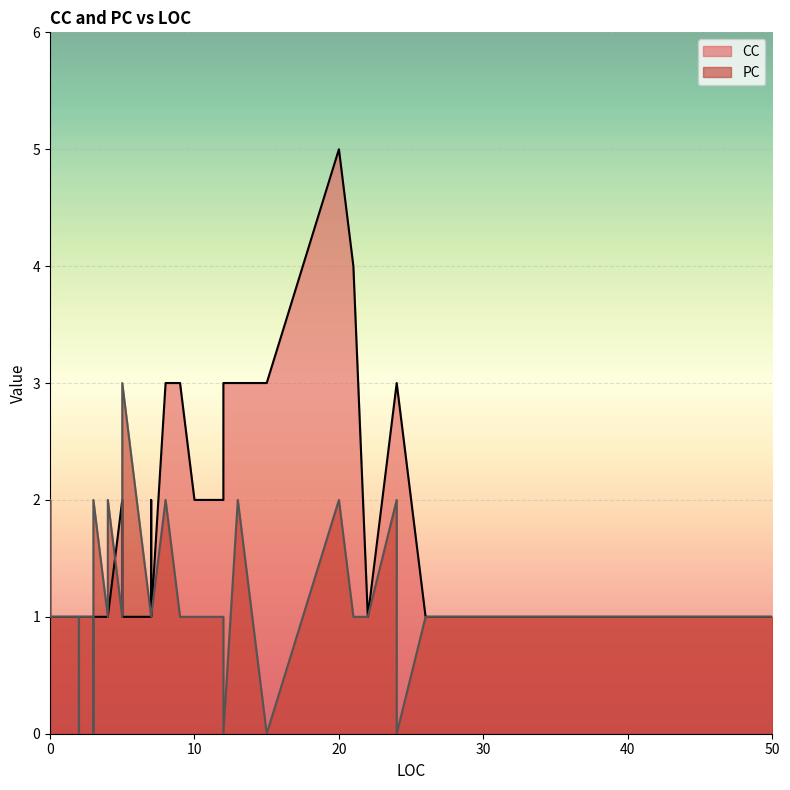

Rank the series by their maximum value, from lowest to highest.

PC, CC